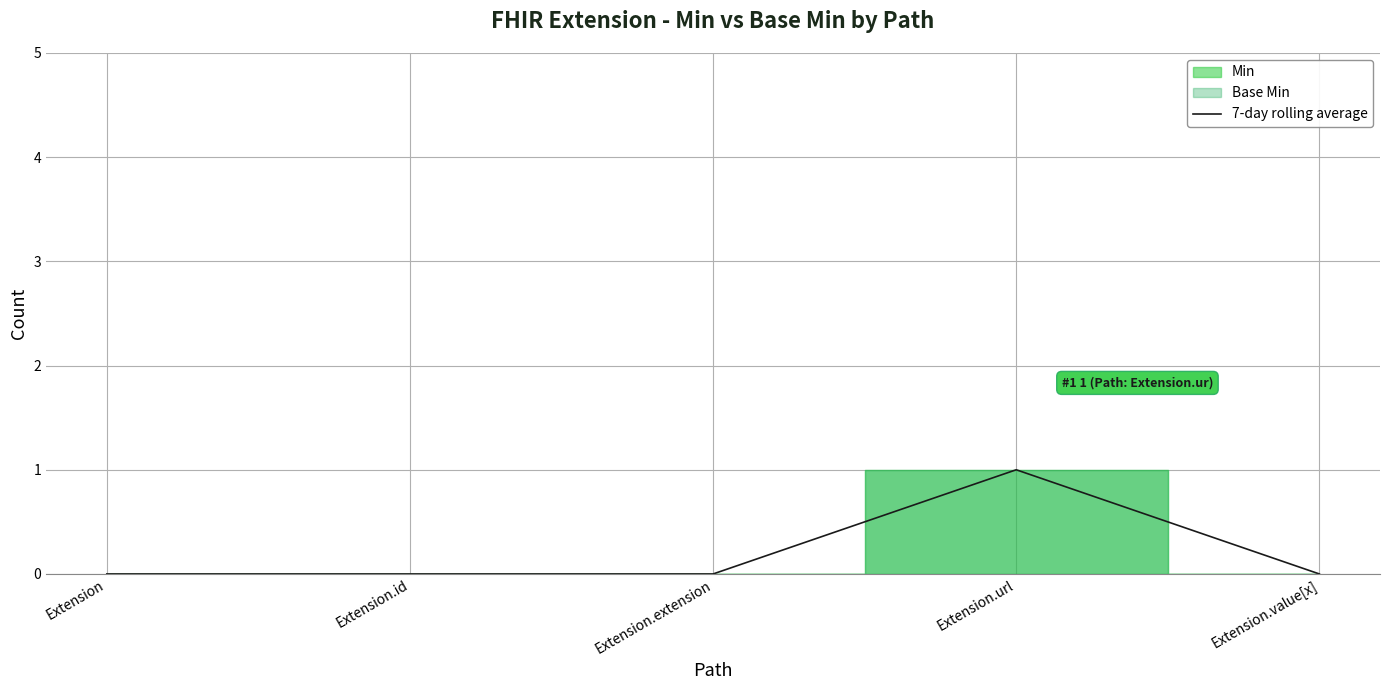

Reading left to right, list all the values displayed in this chart.

0	0	0	1	0